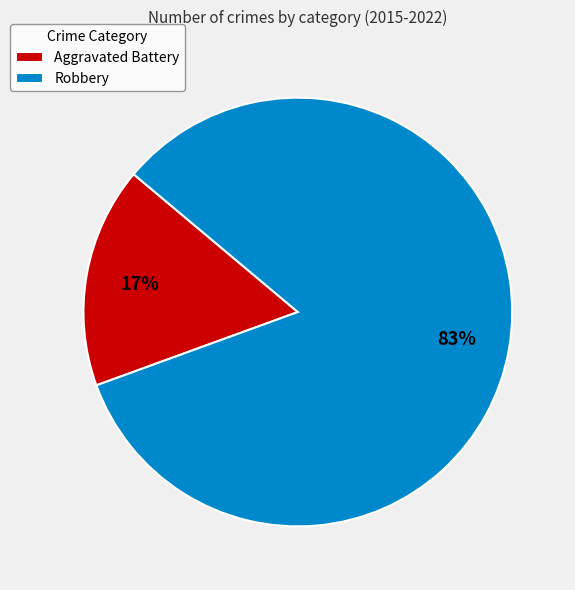

Which category accounts for the majority?

Robbery